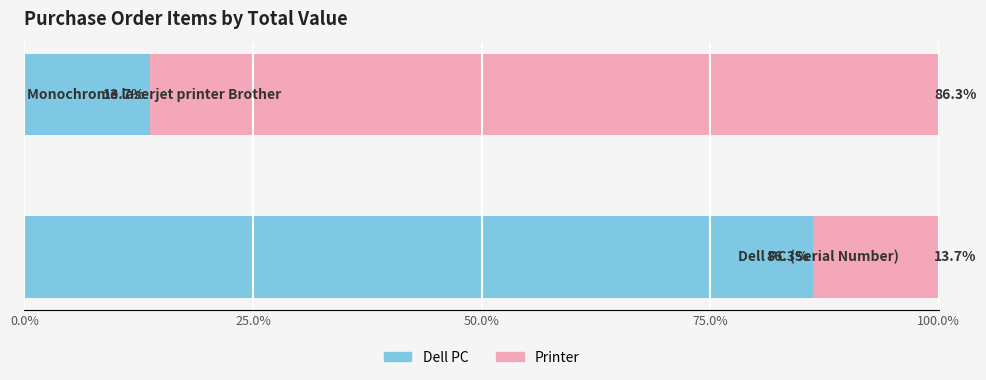

Reading left to right, extract all data points from this chart.

Left (Dell PC): 86.3	13.7
Right (Printer): 13.7	86.3